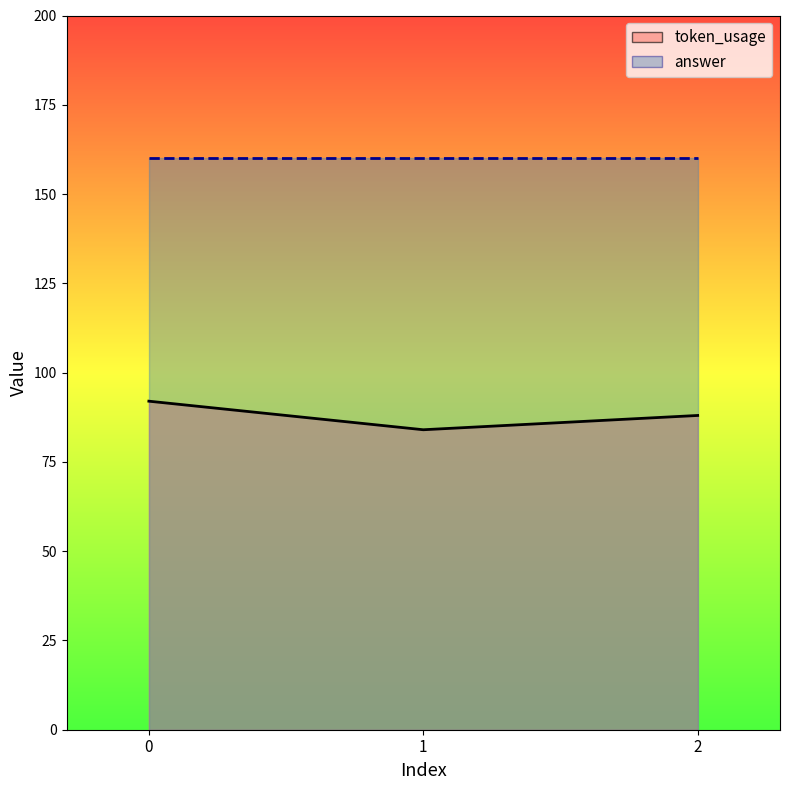

What is the change in value from 0 to 1?

-8